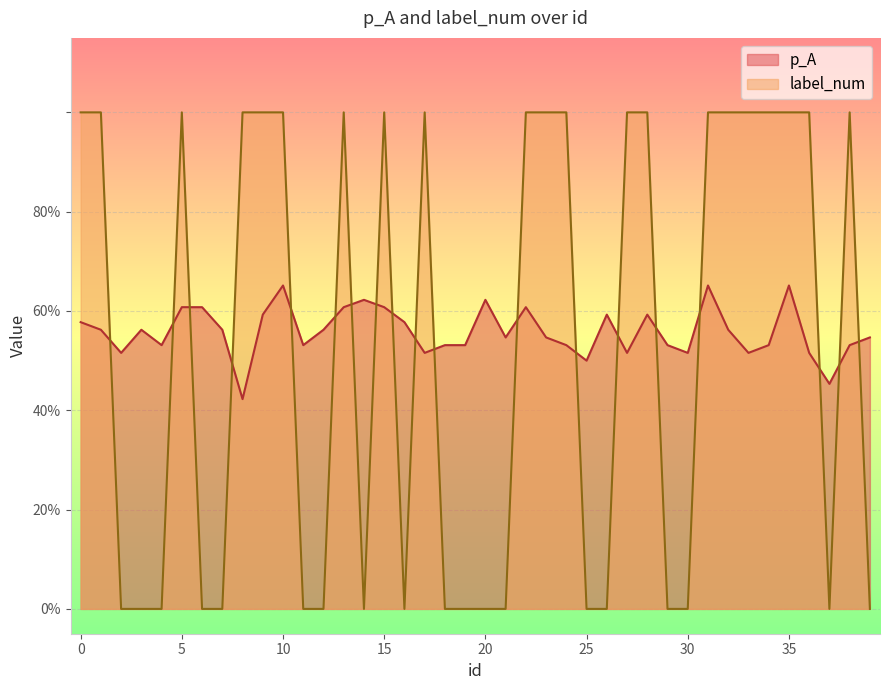

Reading left to right, what are all the values shown in this chart?

p_A: 0.6	0.6	0.5	0.6	0.5	0.6	0.6	0.6	0.4	0.6	0.7	0.5	0.6	0.6	0.6	0.6	0.6	0.5	0.5	0.5	0.6	0.5	0.6	0.5	0.5	0.5	0.6	0.5	0.6	0.5	0.5	0.7	0.6	0.5	0.5	0.7	0.5	0.5	0.5	0.5
label_num: 1.0	1.0	0.0	0.0	0.0	1.0	0.0	0.0	1.0	1.0	1.0	0.0	0.0	1.0	0.0	1.0	0.0	1.0	0.0	0.0	0.0	0.0	1.0	1.0	1.0	0.0	0.0	1.0	1.0	0.0	0.0	1.0	1.0	1.0	1.0	1.0	1.0	0.0	1.0	0.0